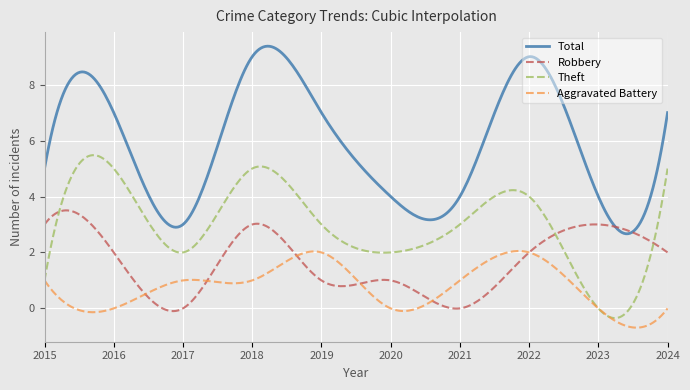

What is the maximum value shown in the chart?

9.4